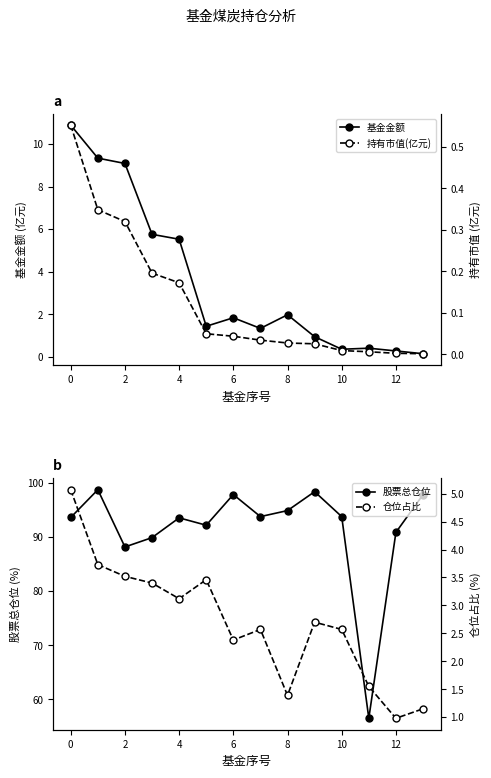

Which series has the widest spread of values?

股票总仓位